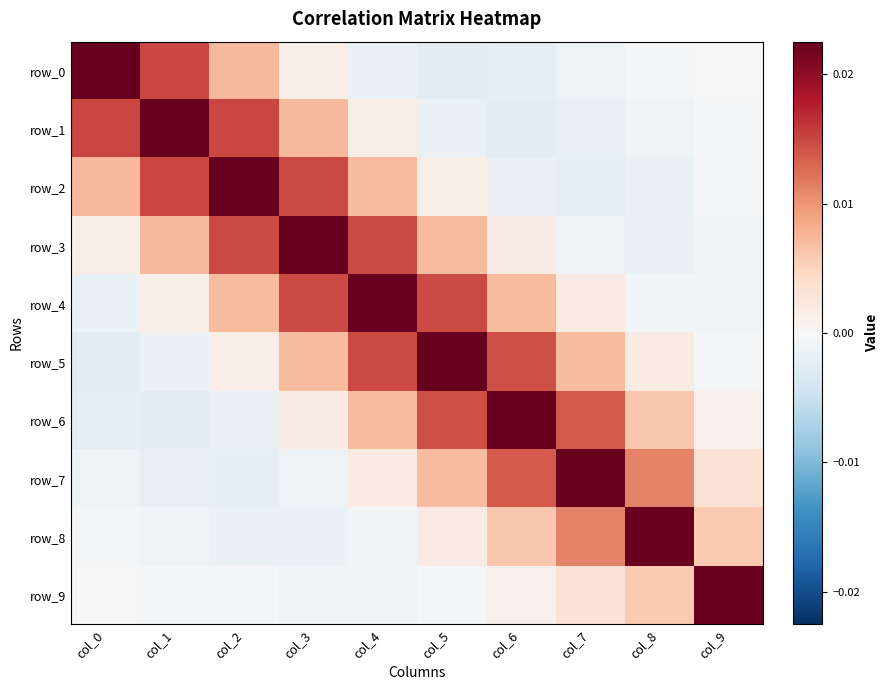

Which series has the largest total across all categories?

row_4